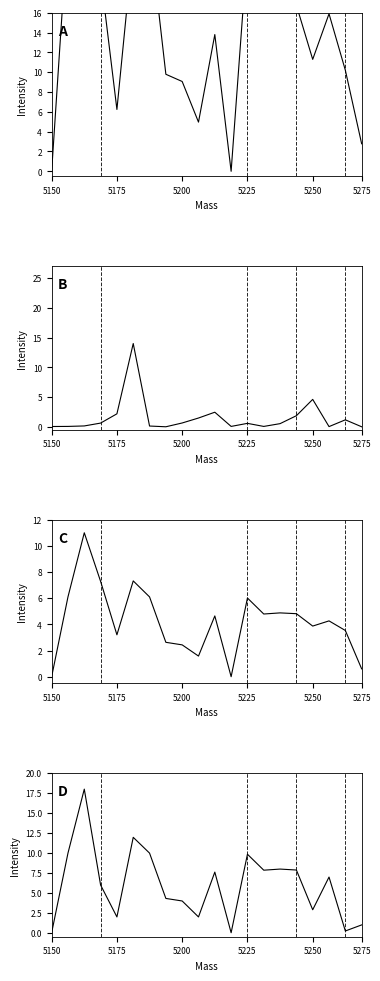

The value of A at 18 is 16.3. True or false?

False